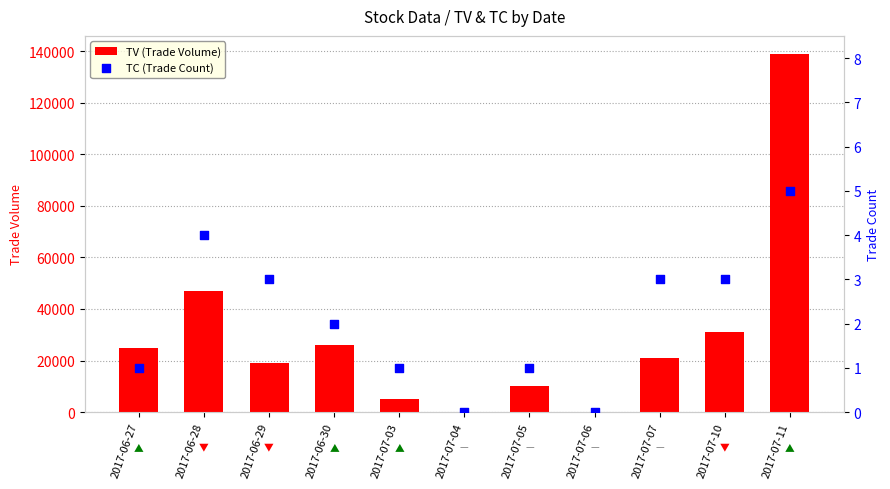

At how many categories does at least one series exceed 88692?

1